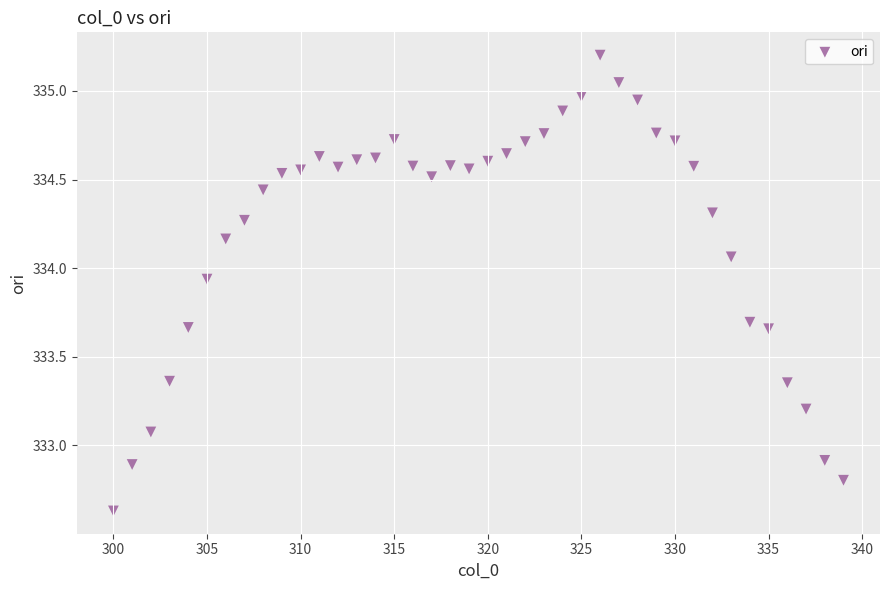

What is the range of Y values (max minus min)?

2.6